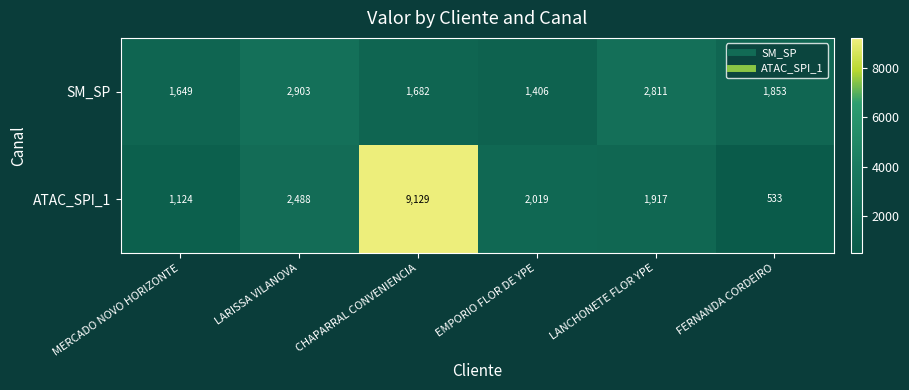

The ATAC_SPI_1 series shows 1124 at MERCADO NOVO HORIZONTE. True or false?

True